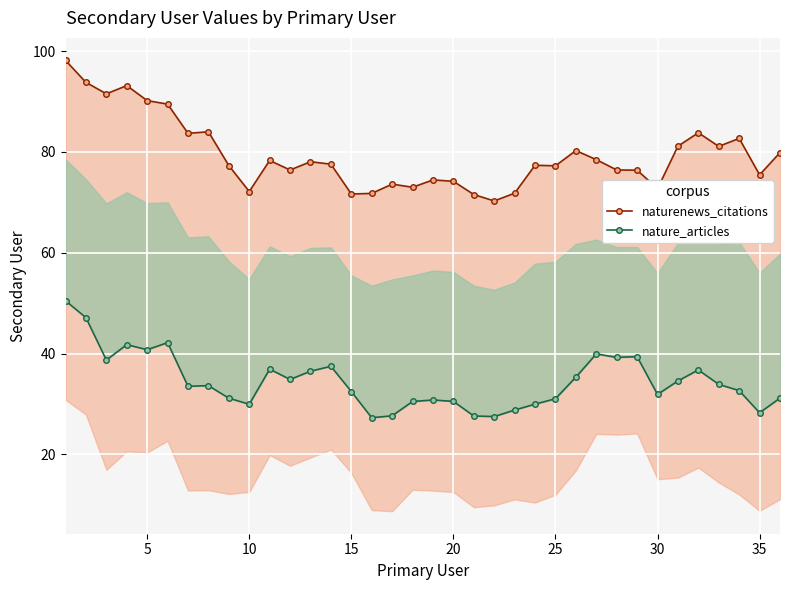

Reading left to right, transcribe all the data shown in this chart.

naturenews_citations: 98.1	93.8	91.5	93.2	90.2	89.5	83.7	84.0	77.3	72.1	78.3	76.4	78.1	77.6	71.7	71.8	73.6	73.0	74.4	74.2	71.5	70.3	71.8	77.4	77.2	80.3	78.5	76.4	76.4	72.7	81.1	83.8	81.1	82.7	75.5	79.9
nature_articles: 50.5	47.1	38.7	41.8	40.8	42.2	33.5	33.6	31.2	30.0	36.9	34.9	36.5	37.5	32.5	27.3	27.7	30.5	30.8	30.5	27.6	27.5	28.8	30.0	31.0	35.3	39.9	39.2	39.4	31.9	34.6	36.8	33.9	32.7	28.3	31.2